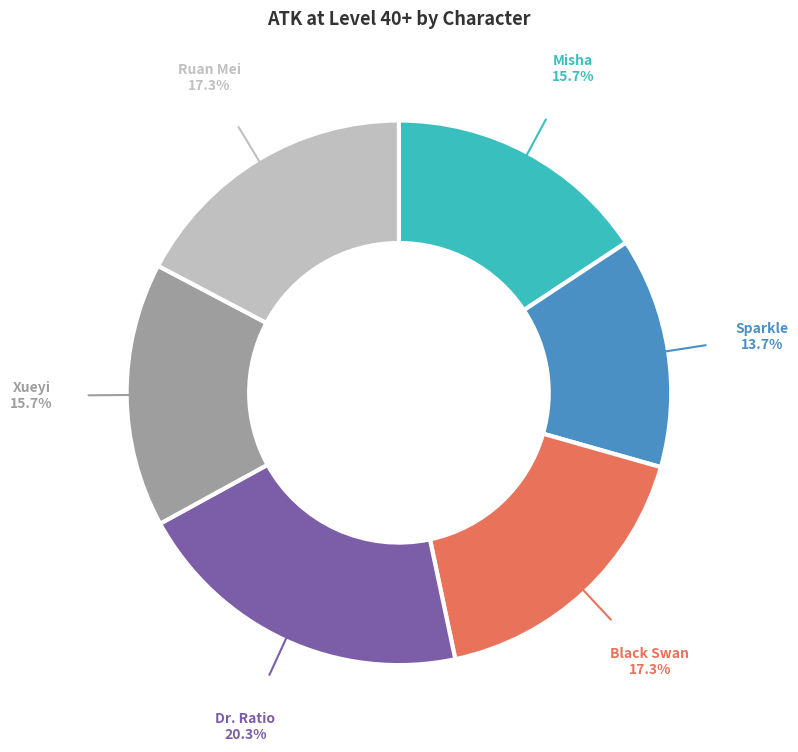

Does any single category account for the majority?

No